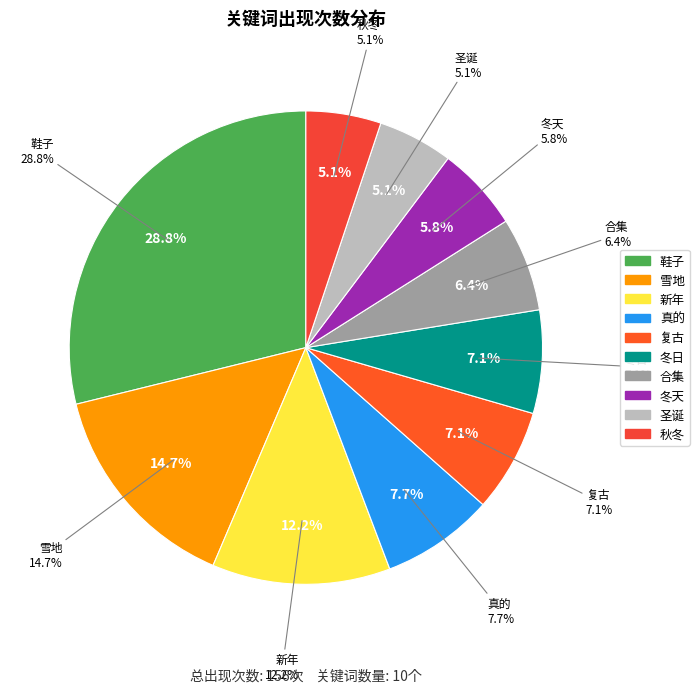

True or false: 冬天 accounts for 16% of the total.

False